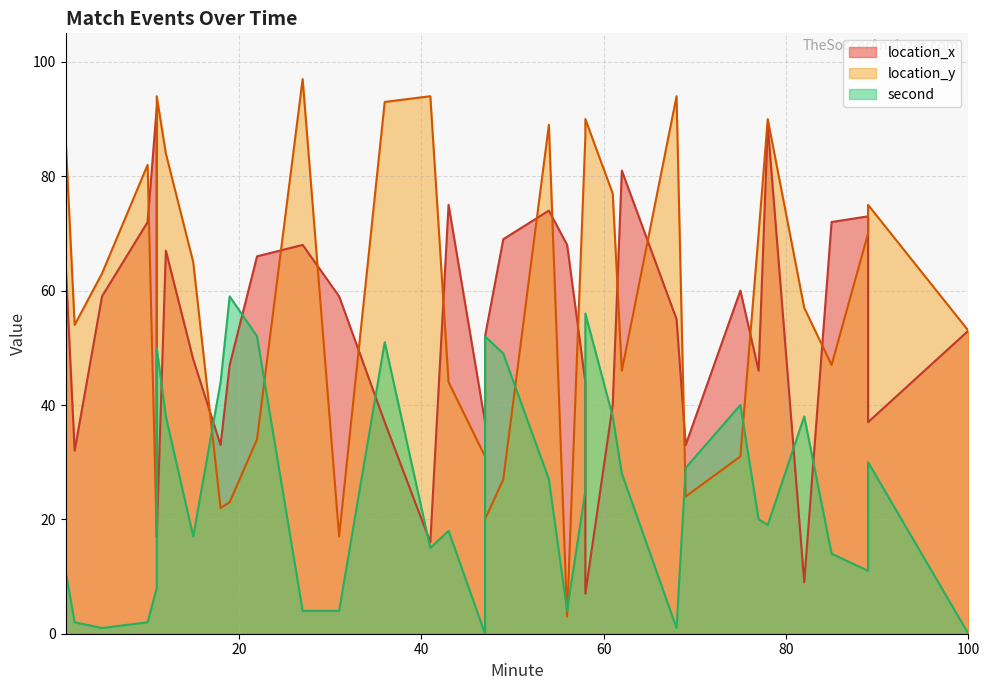

What is the difference between the maximum and minimum values in the location_y series?

94